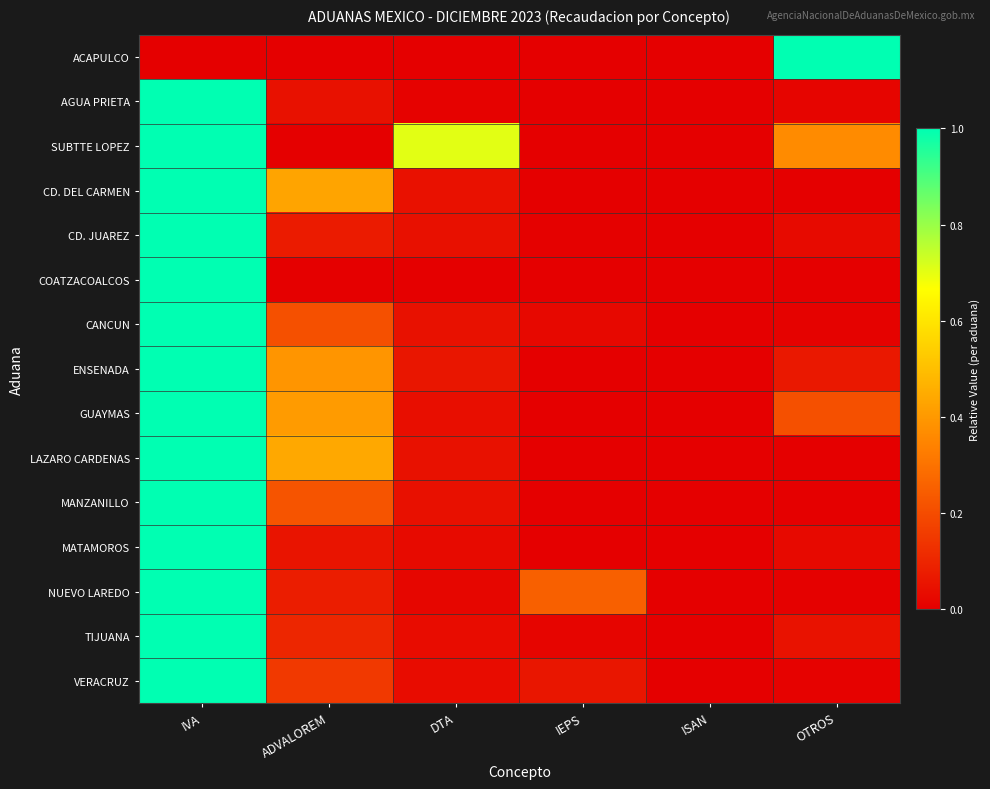

What is the total value across all series at IVA?

14.0